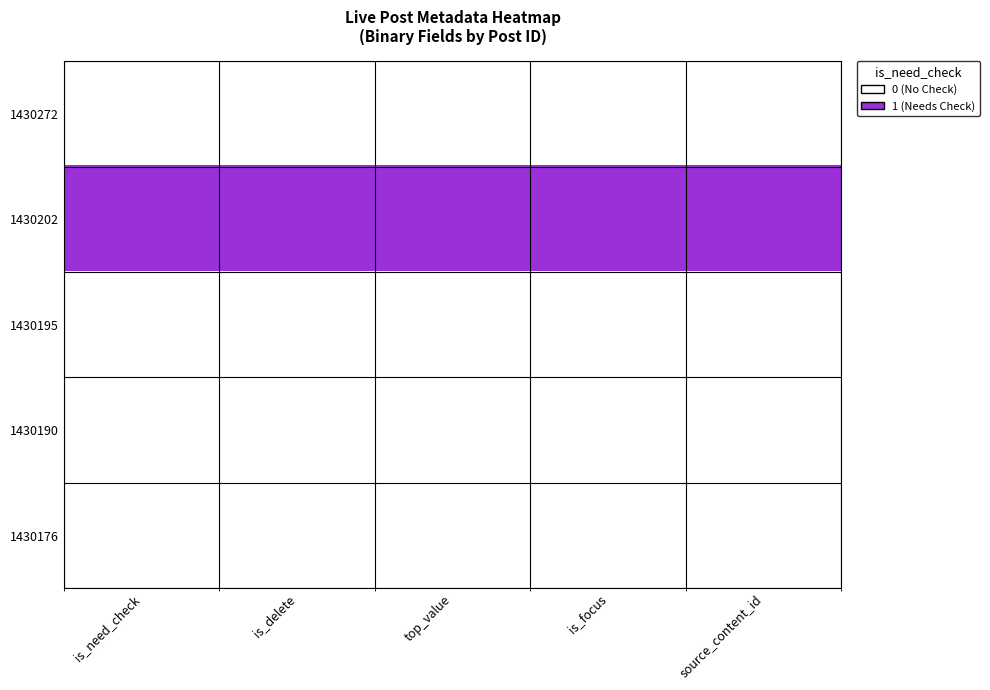

Between is_focus and is_delete, which is larger?

is_focus